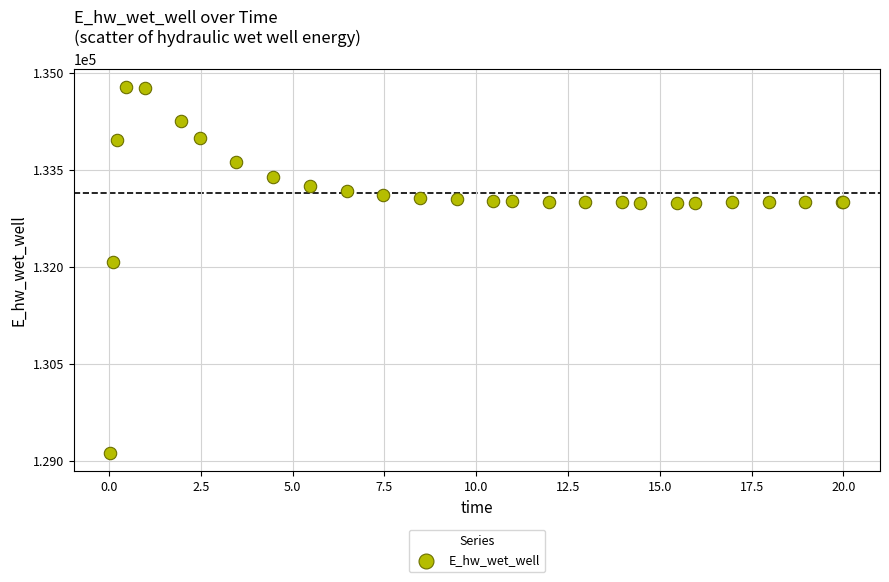

What Y value in the scatter plot is closest to 131951?

132074.4